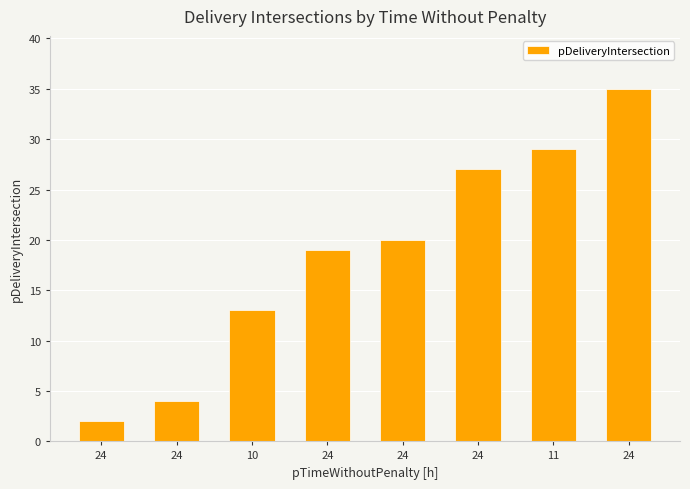

What is the value of the 3rd bar from the left?

13